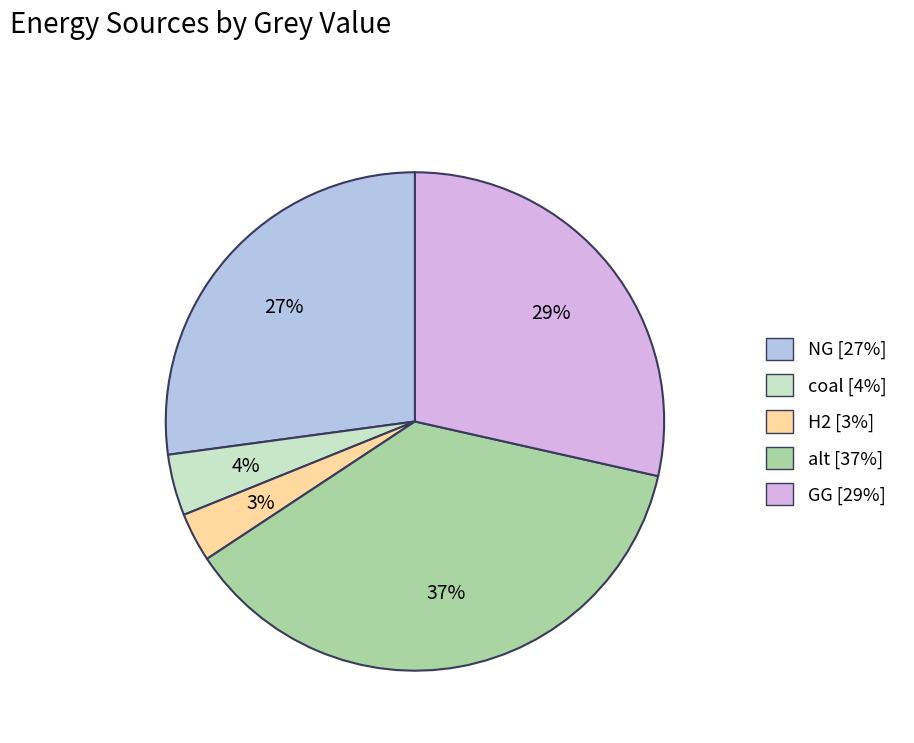

Which category has the smallest portion of the pie?

H2 [3%]